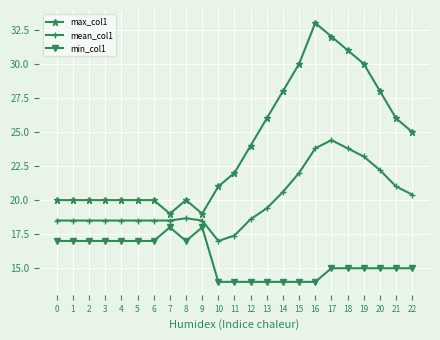

True or false: min_col1 has more than 1 points higher than both neighbors.

True